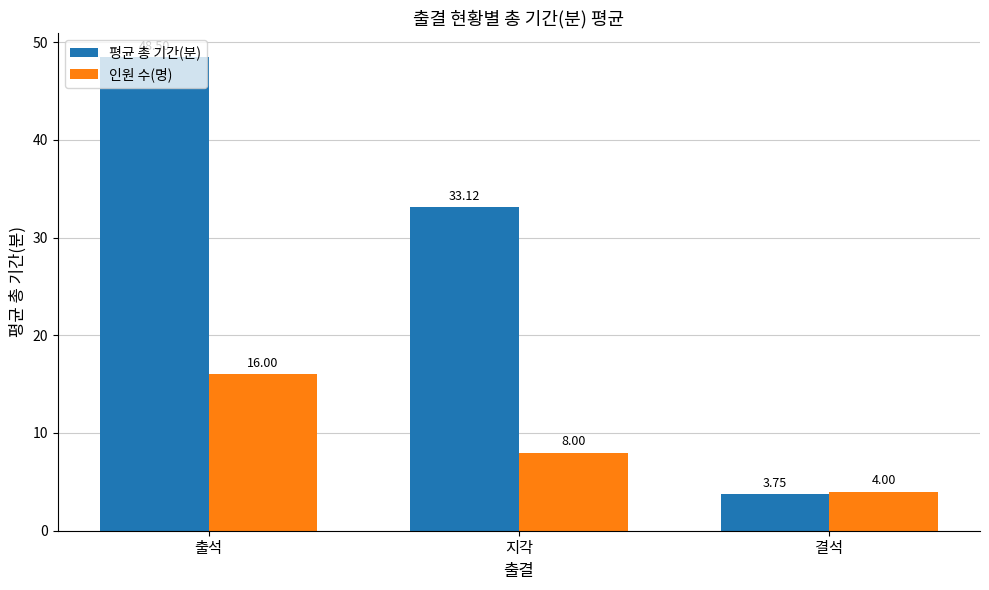

What is the label of the 3rd bar from the right?

출석